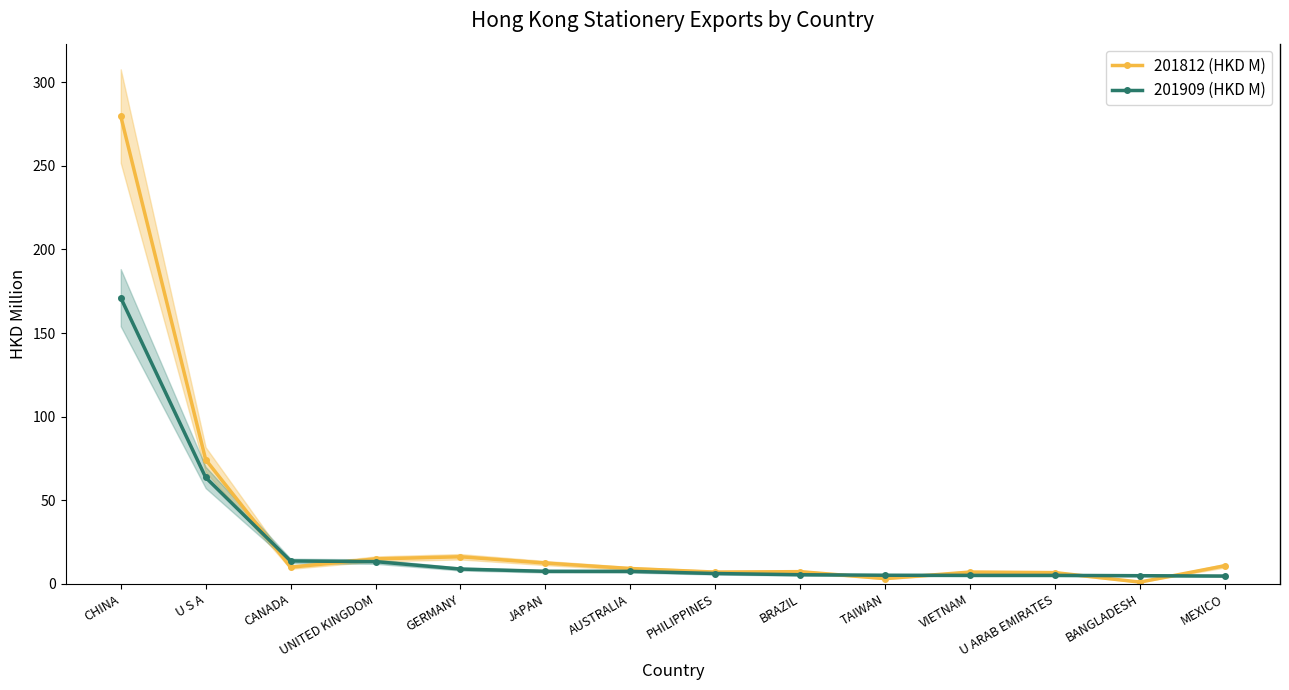

At which category does the chart reach its minimum across all series?

BANGLADESH